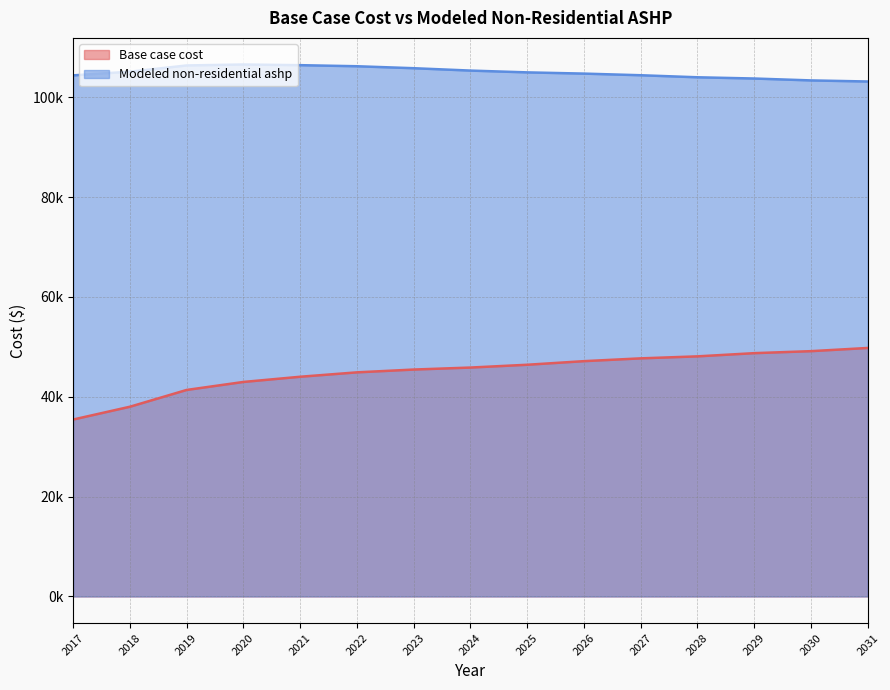

The Base case cost series shows 66376.9 at 2030. True or false?

False